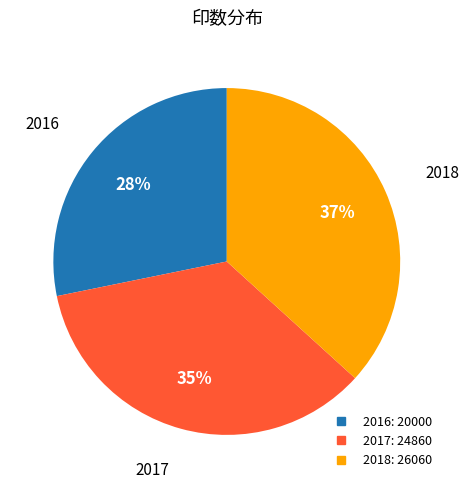

To the nearest percent, what is the combined percentage of 2017 and 2016?

63%